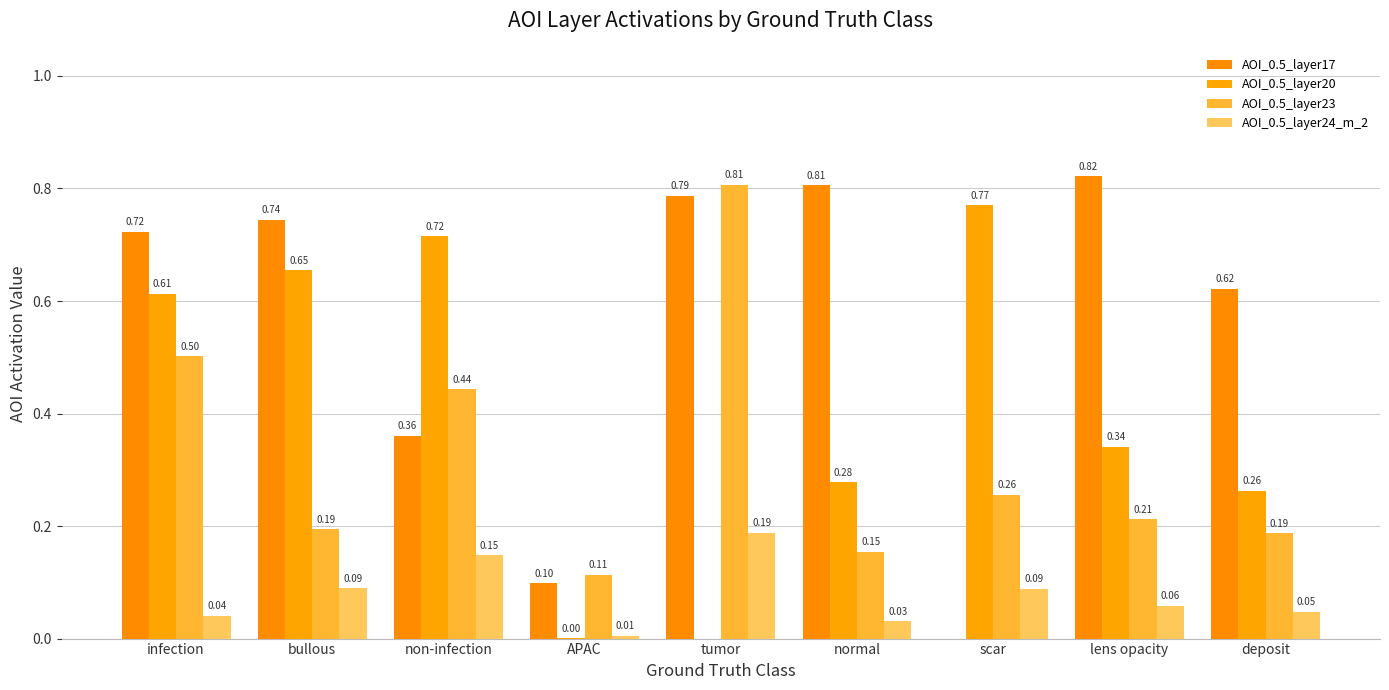

Reading right to left, what are all the values shown in this chart?

AOI_0.5_layer17: deposit=0.6	lens opacity=0.8	scar=0.0	normal=0.8	tumor=0.8	APAC=0.1	non-infection=0.4	bullous=0.7	infection=0.7
AOI_0.5_layer20: deposit=0.3	lens opacity=0.3	scar=0.8	normal=0.3	tumor=0.0	APAC=0.0	non-infection=0.7	bullous=0.7	infection=0.6
AOI_0.5_layer23: deposit=0.2	lens opacity=0.2	scar=0.3	normal=0.2	tumor=0.8	APAC=0.1	non-infection=0.4	bullous=0.2	infection=0.5
AOI_0.5_layer24_m_2: deposit=0.0	lens opacity=0.1	scar=0.1	normal=0.0	tumor=0.2	APAC=0.0	non-infection=0.1	bullous=0.1	infection=0.0